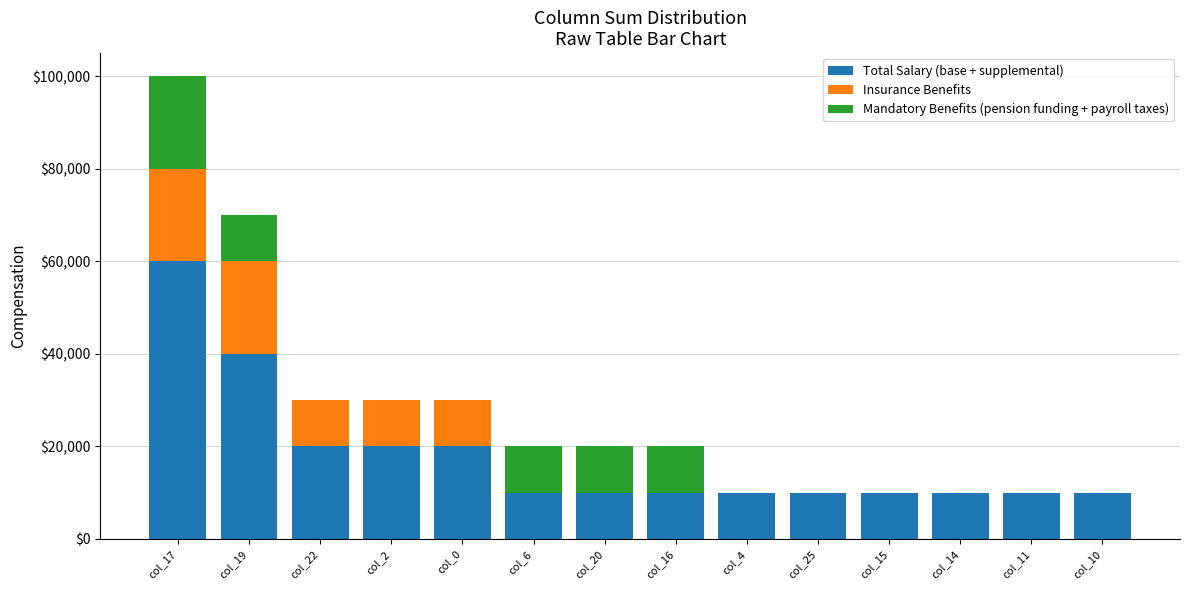

What is the maximum value for Total Salary (base + supplemental)?

60000